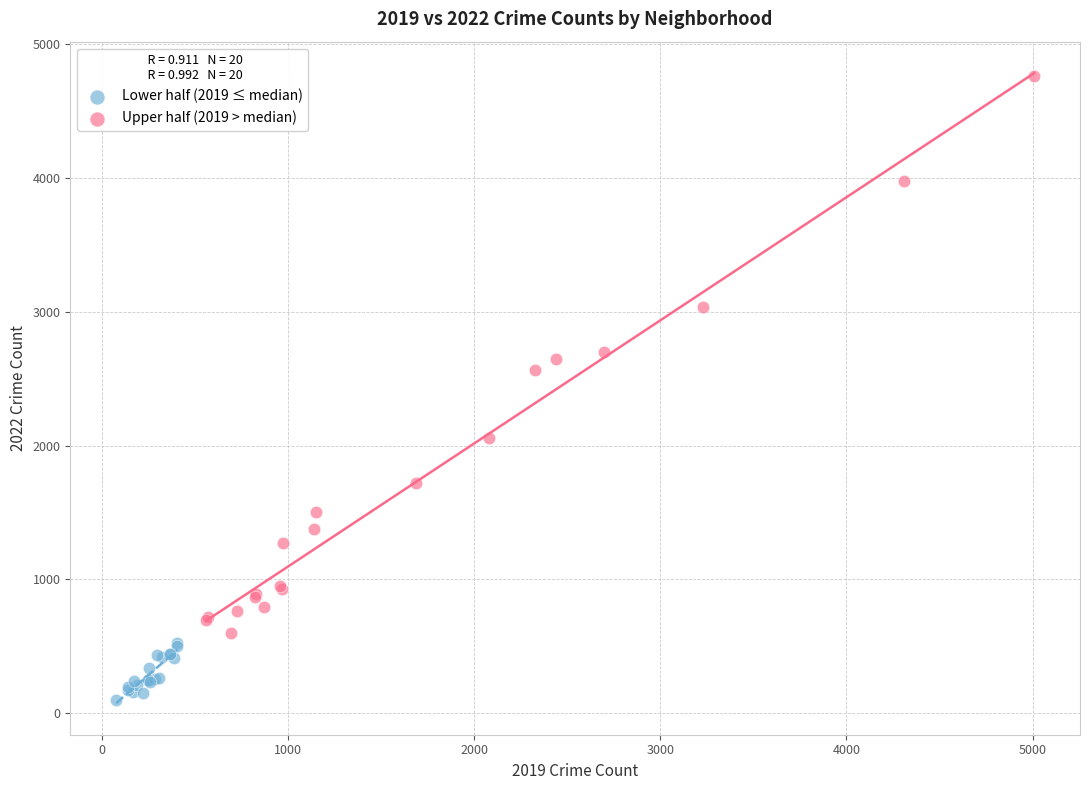

Which series contains the lowest Y value?

Lower half (2019 ≤ median)